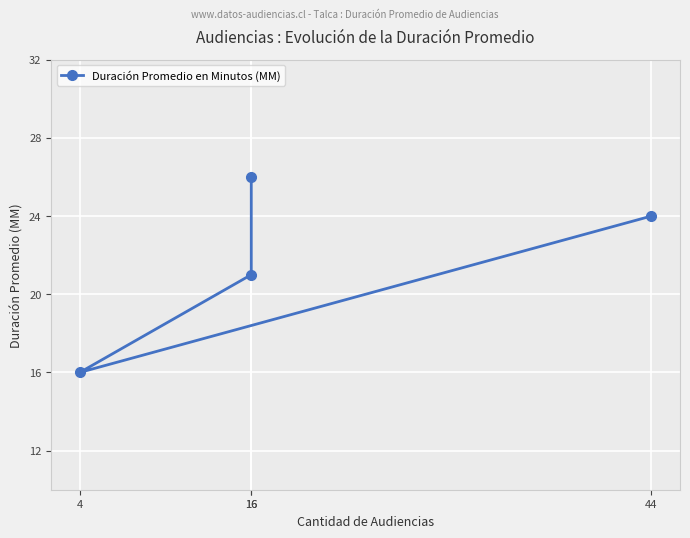

List the labels in order of value, largest first.

16, 44, 16, 4